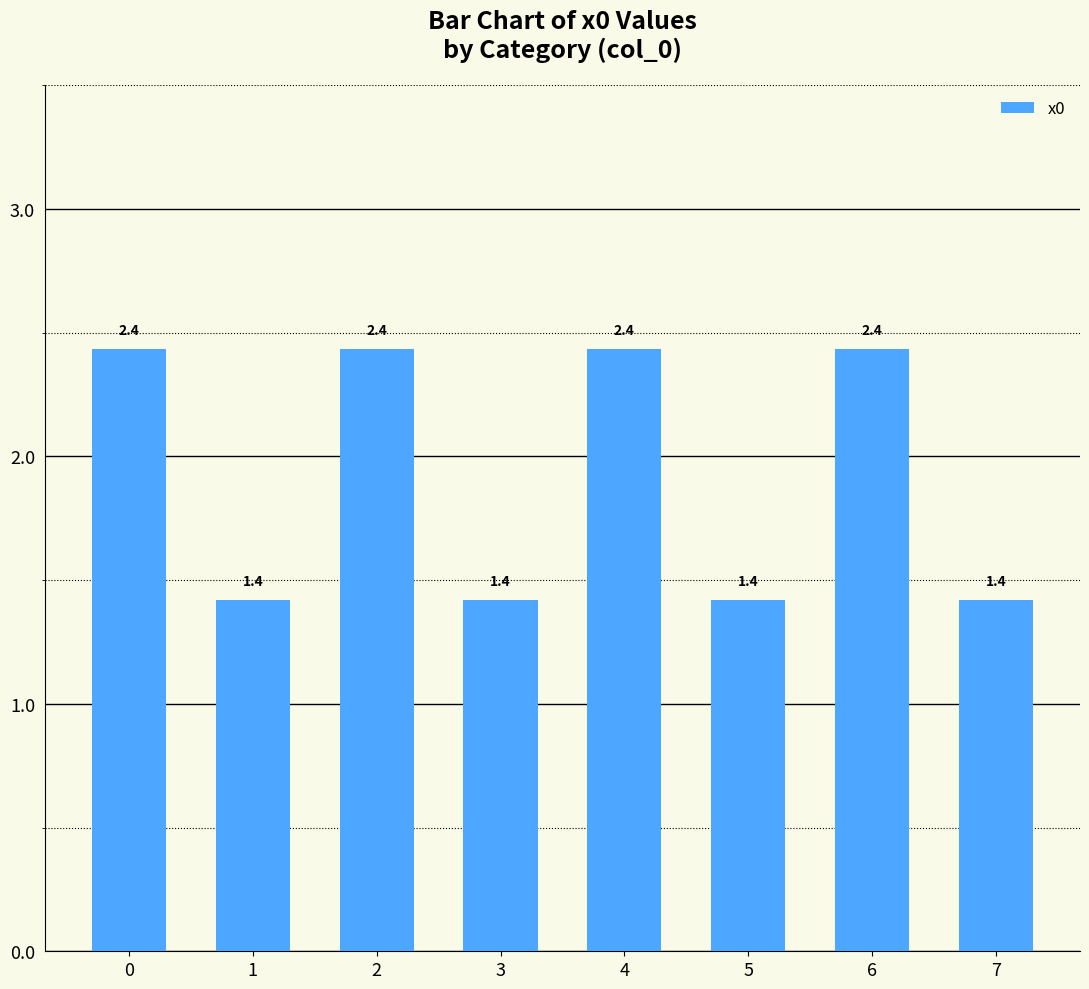

What is the difference between the values at 4 and 7?

1.0